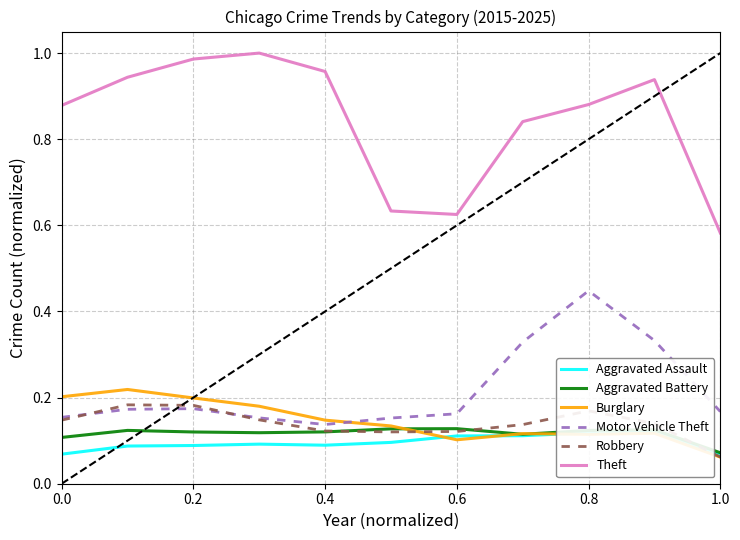

Which series has the widest spread of values?

Theft